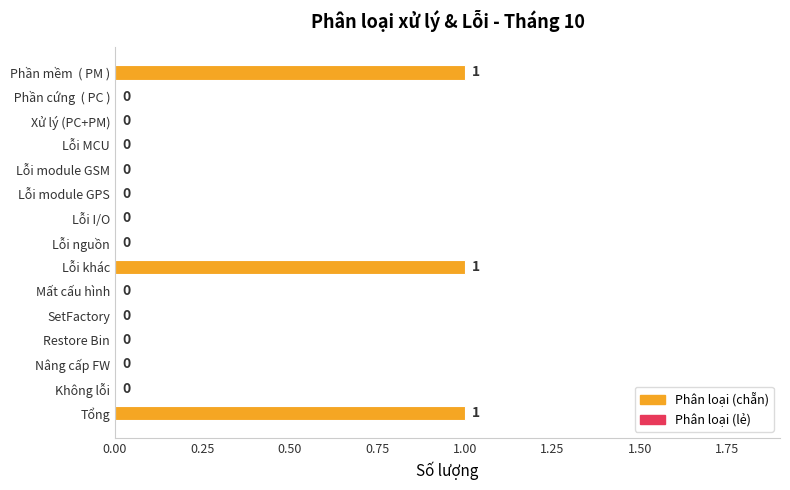

True or false: the data shows 1 at Mất cấu hình.

False